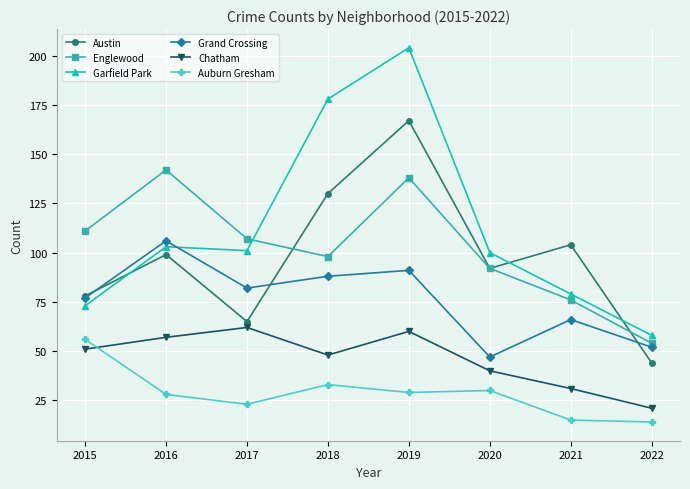

What is the total value across all series at 2015?

446